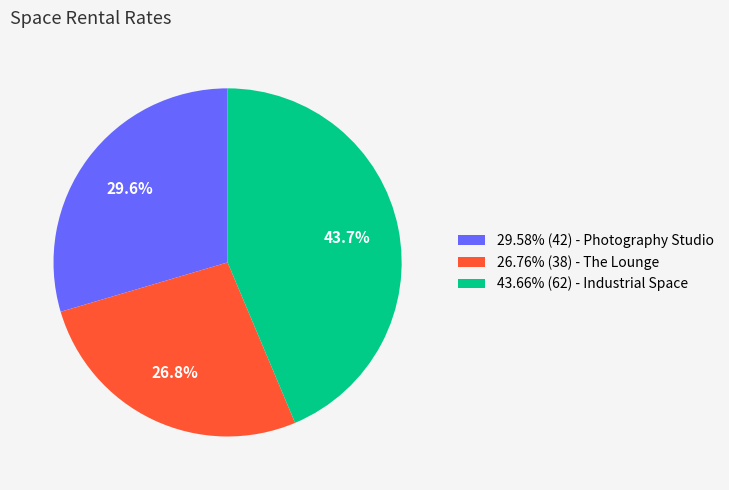

Is there a majority slice in this chart?

No